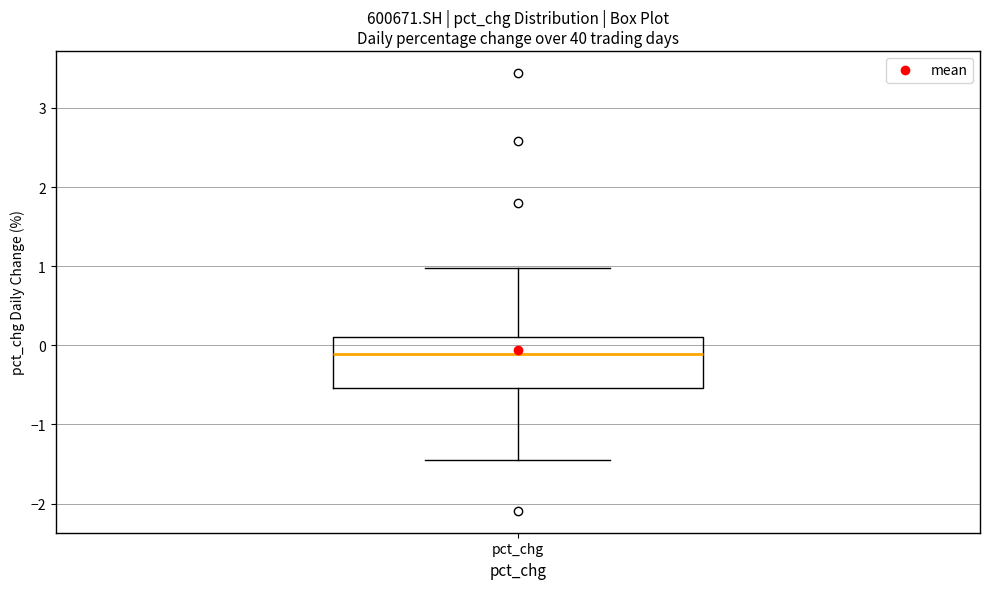

Read this box plot against the y-axis: the position of the median line, the range covered by the box, and the ends of both whiskers. The values are not printed on the chart, so give them approximately, as read against the axis.

median -0.1, box -0.5 to 0.1, whiskers -1.4 to 1.0